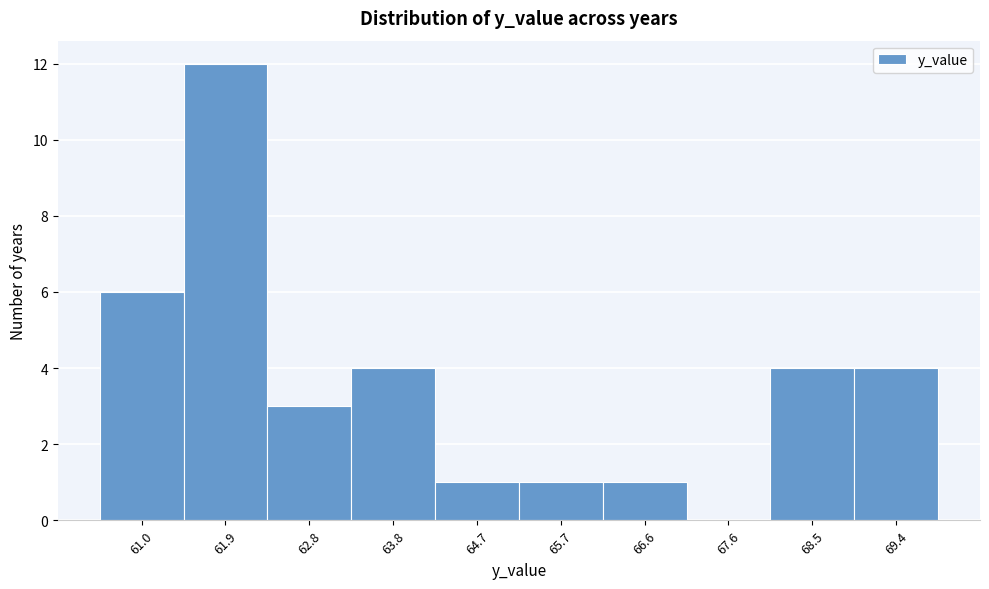

Reading left to right, transcribe all the data shown in this chart.

61.0=6	61.9=12	62.8=3	63.8=4	64.7=1	65.7=1	66.6=1	67.6=0	68.5=4	69.4=4